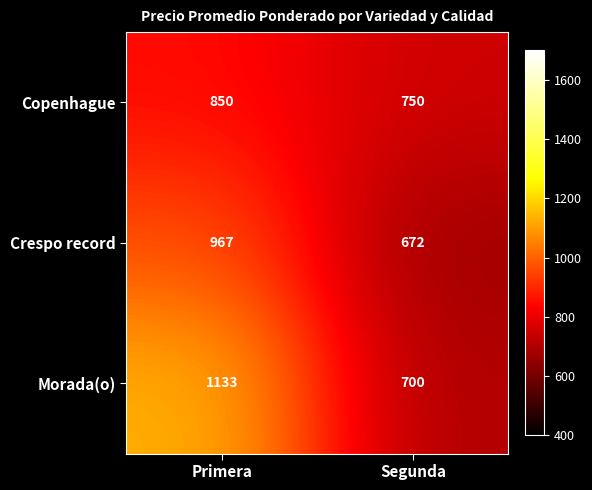

Which series has the widest spread of values?

Morada(o)